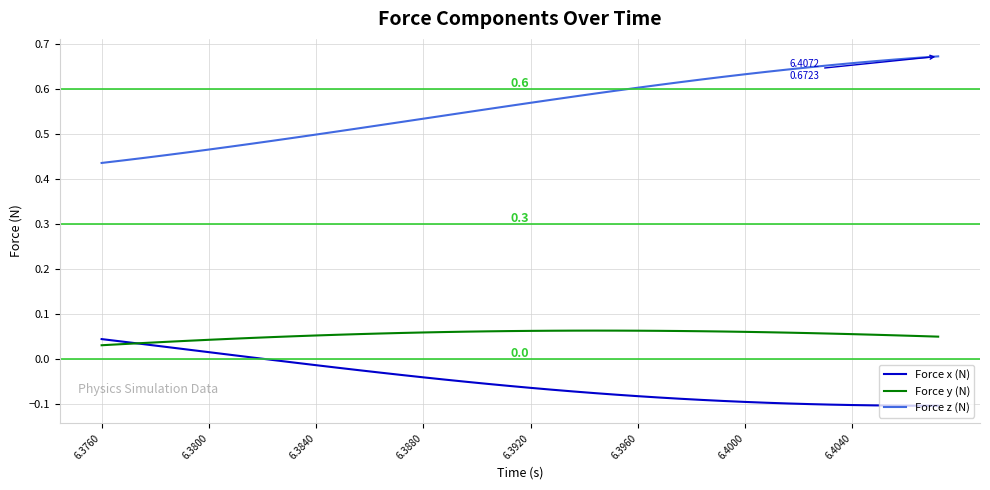

Count the number of data series in this chart.

3